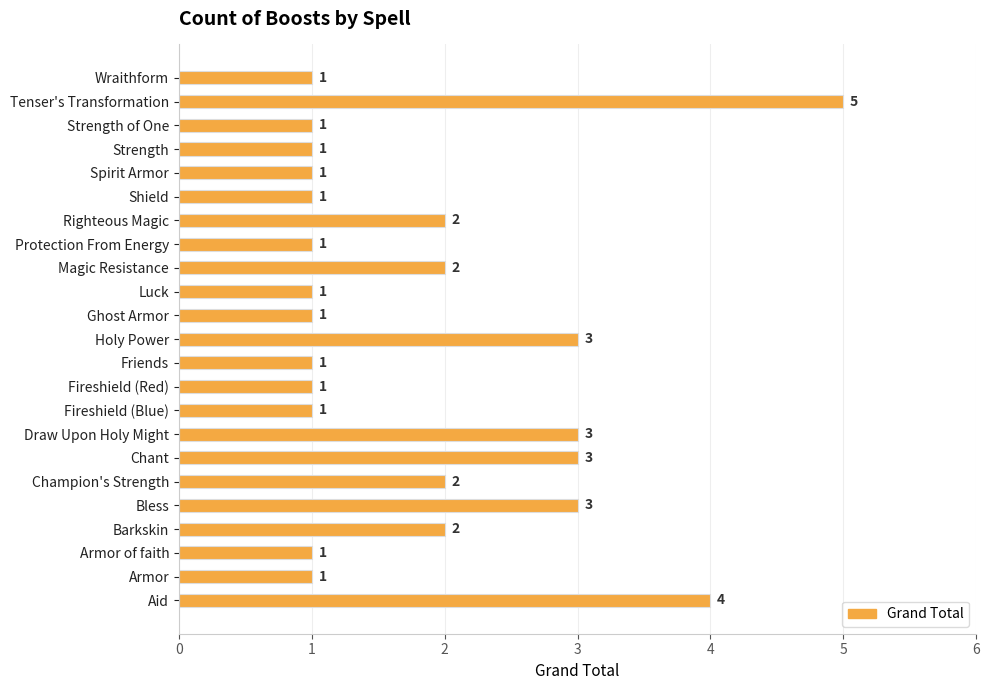

How many bars are there in total?

23